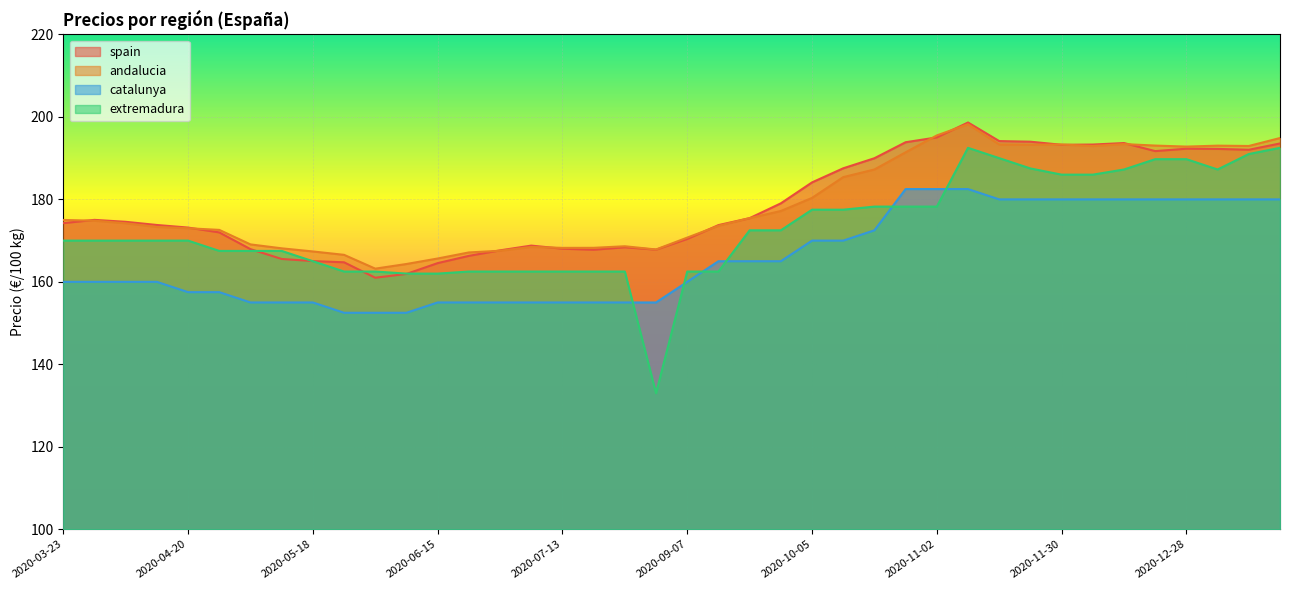

Is the value of catalunya at 2020-10-19 greater than the value of extremadura at 2021-01-04?

No